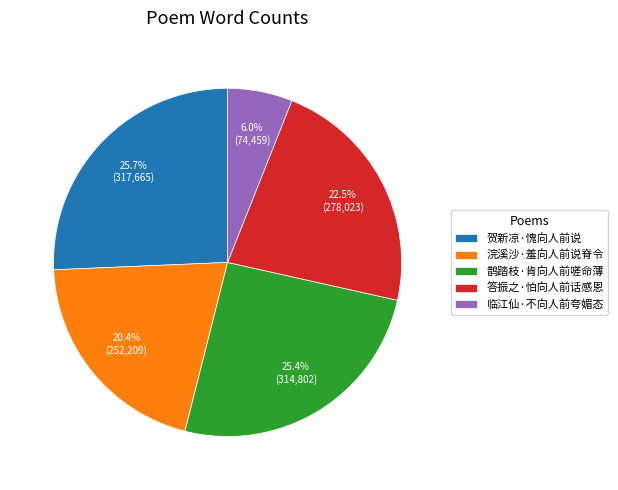

What portion of the pie excludes 临江仙·不向人前夸媚态?

94.0%